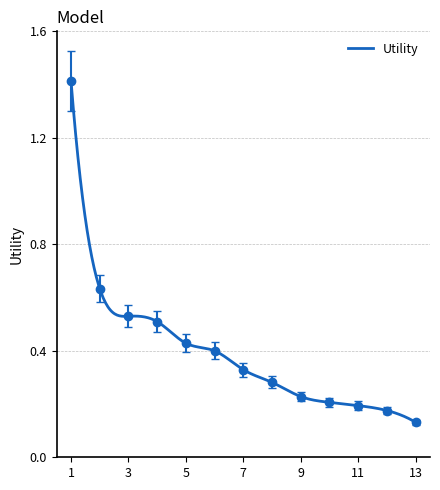

Which category has the highest value across all series?

1